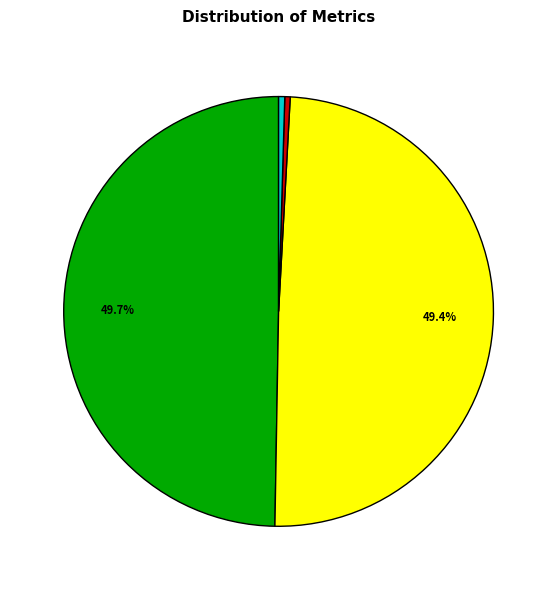

Is there a majority slice in this chart?

No